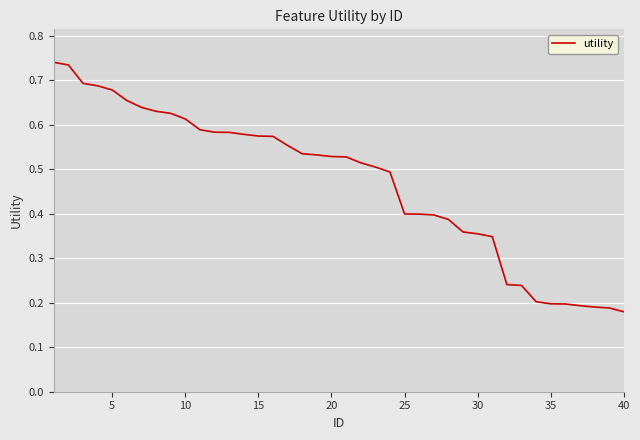

How many lines are shown in the chart?

1